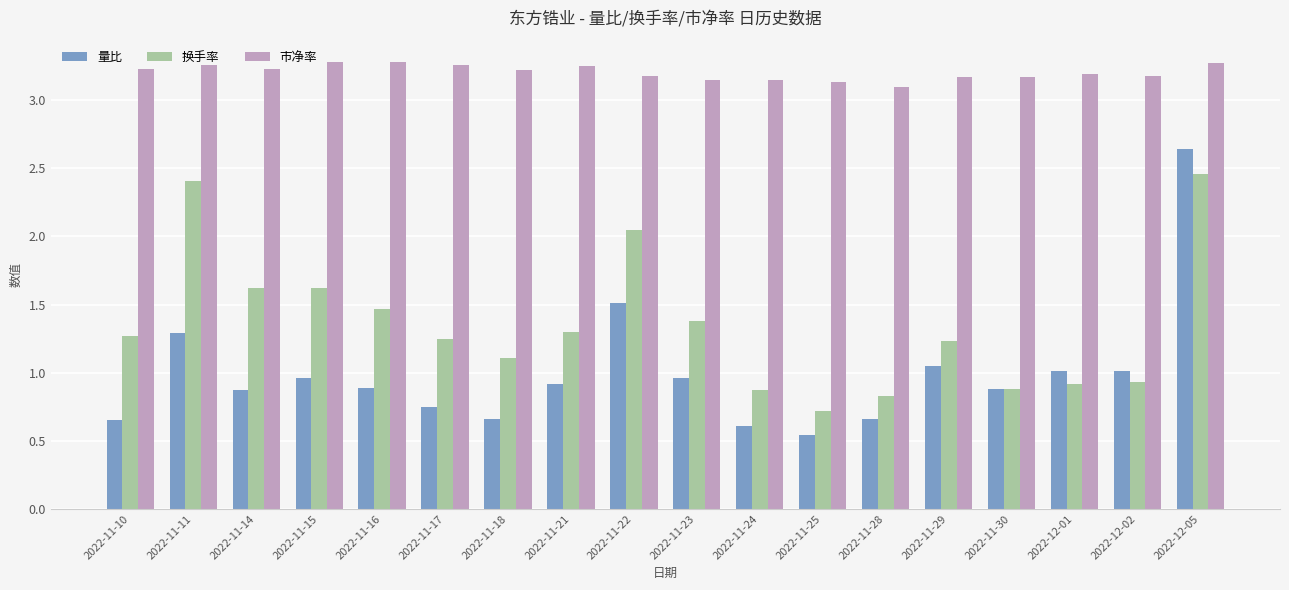

The value of 换手率 at 2022-11-23 is 1.4. True or false?

True